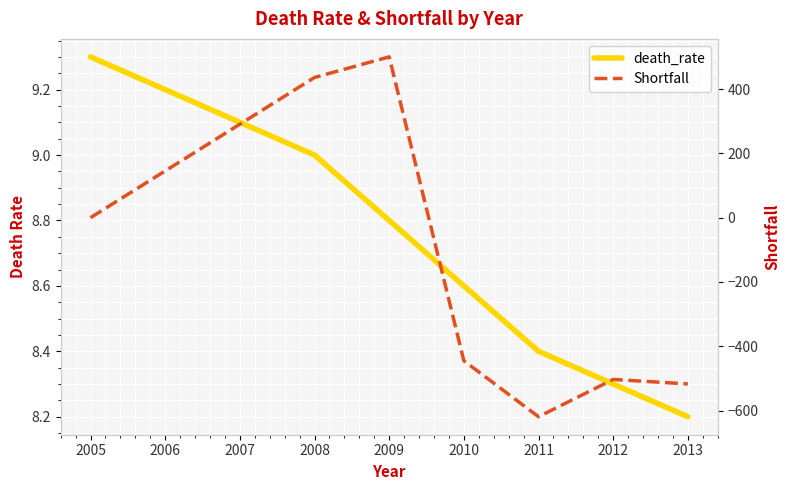

What is the lowest value of the death_rate series?

8.2